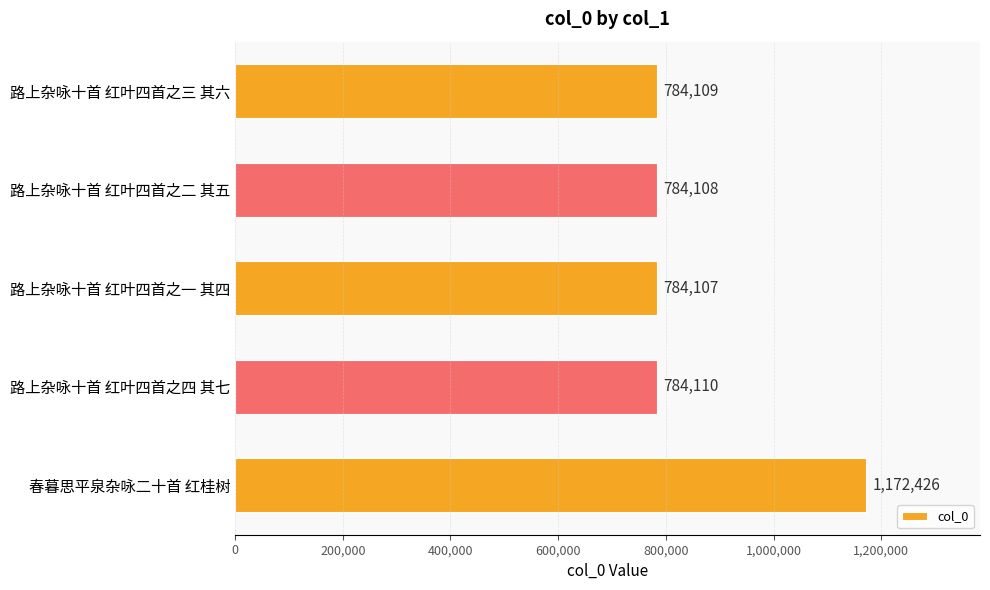

What is the average value?

861772